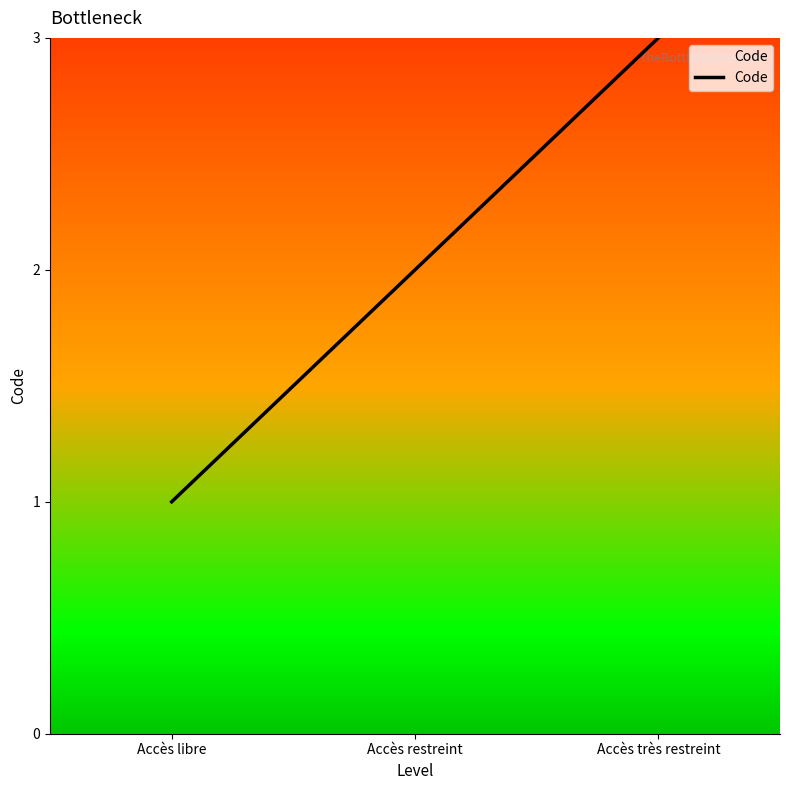

The value at Accès libre is 1. True or false?

True